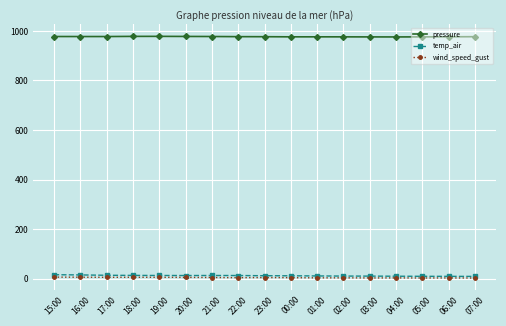

True or false: temp_air and pressure intersect in this chart.

False